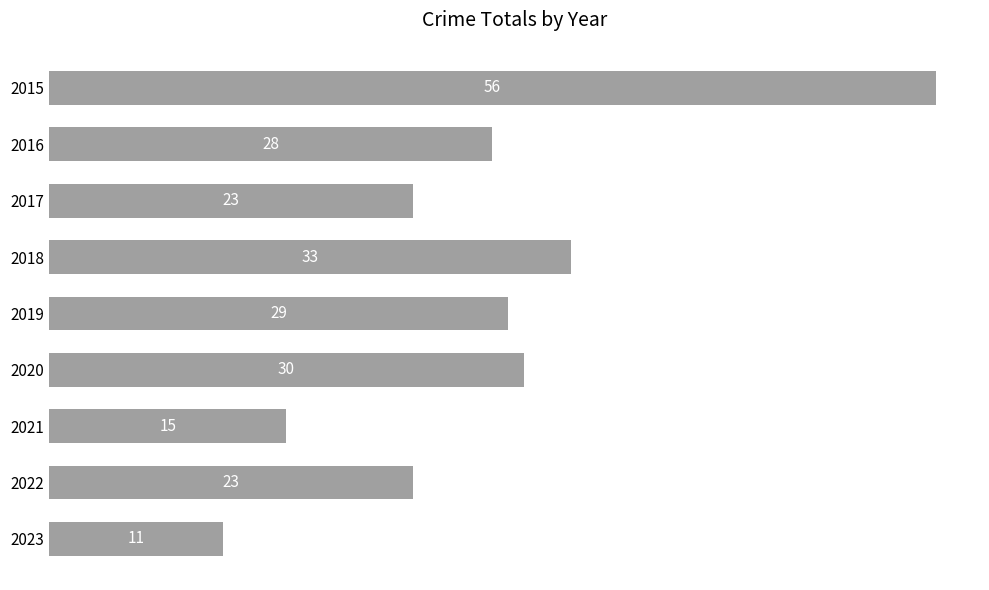

What is the minimum value shown in the chart?

11